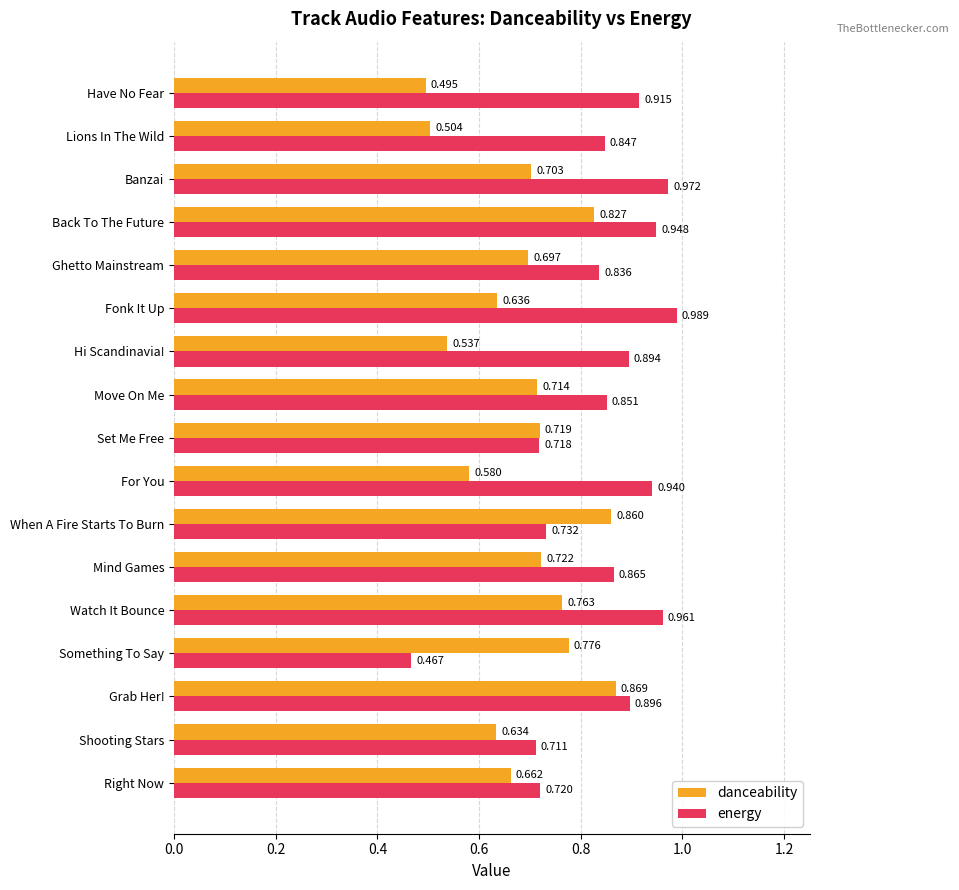

Which series has the widest spread of values?

energy